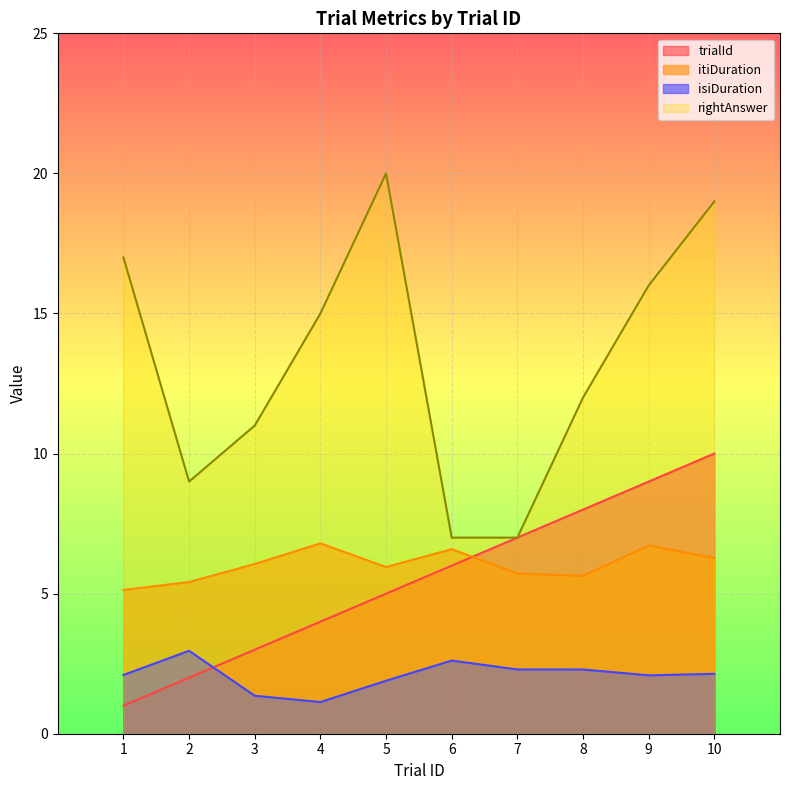

At which label does itiDuration first exceed 6?

3